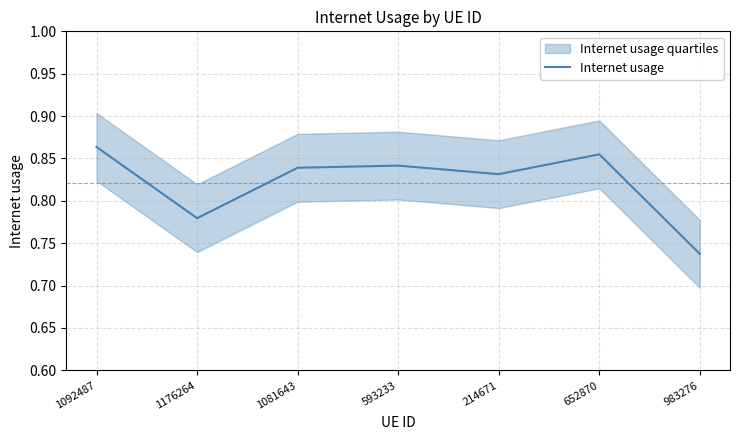

Rank the categories by value from lowest to highest.

983276, 1176264, 214671, 1081643, 593233, 652870, 1092487